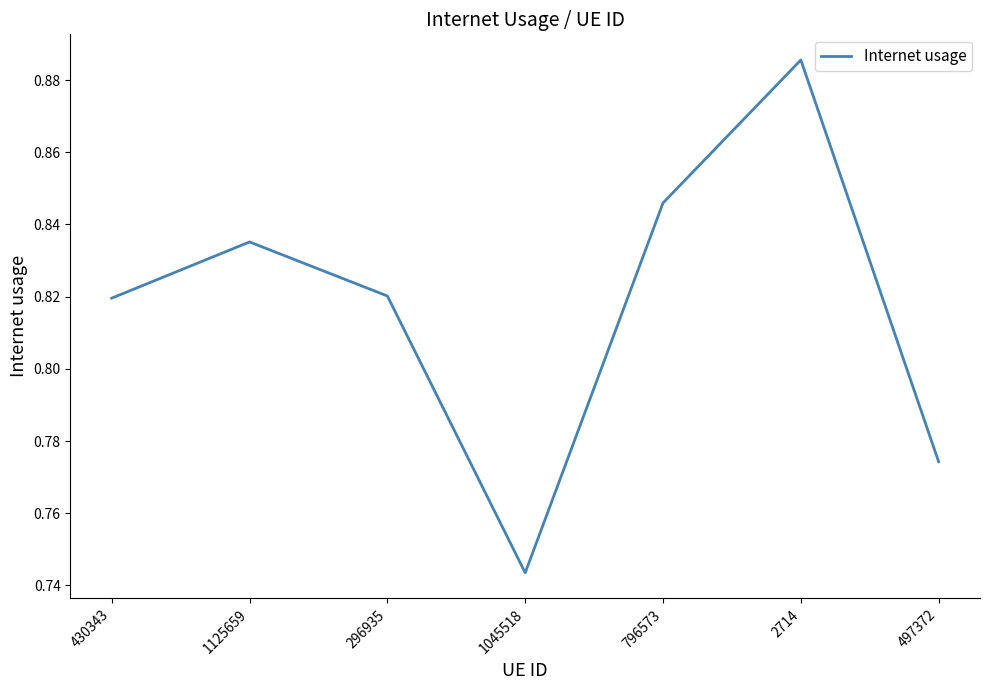

Does the chart display data point markers on the line(s)?

No